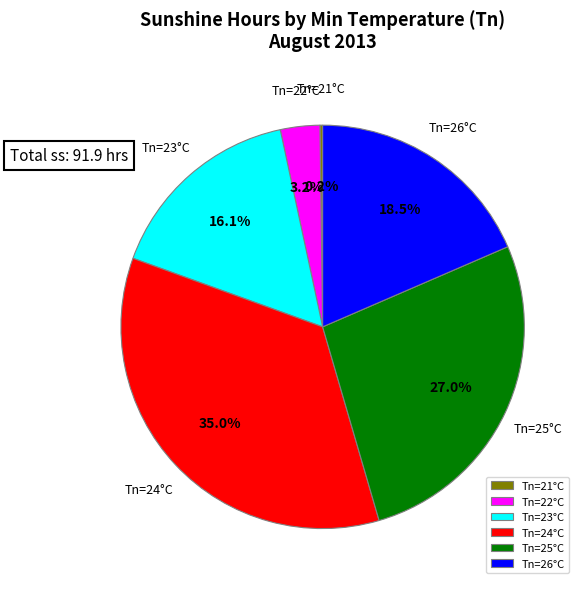

Which category has the biggest portion of the pie?

Tn=24°C